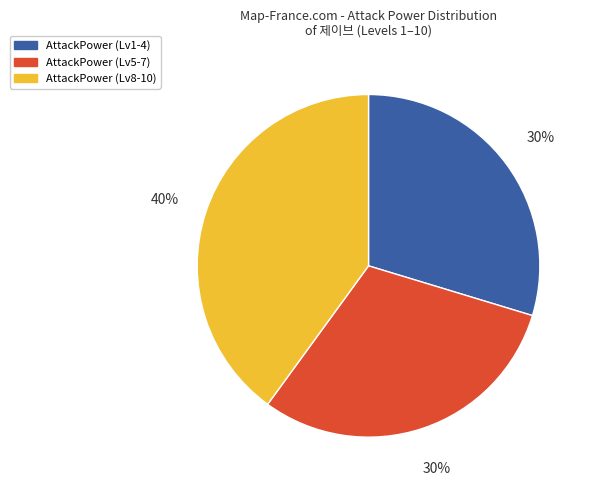

Is it true that AttackPower (Lv1-4) is 30% of the pie?

True